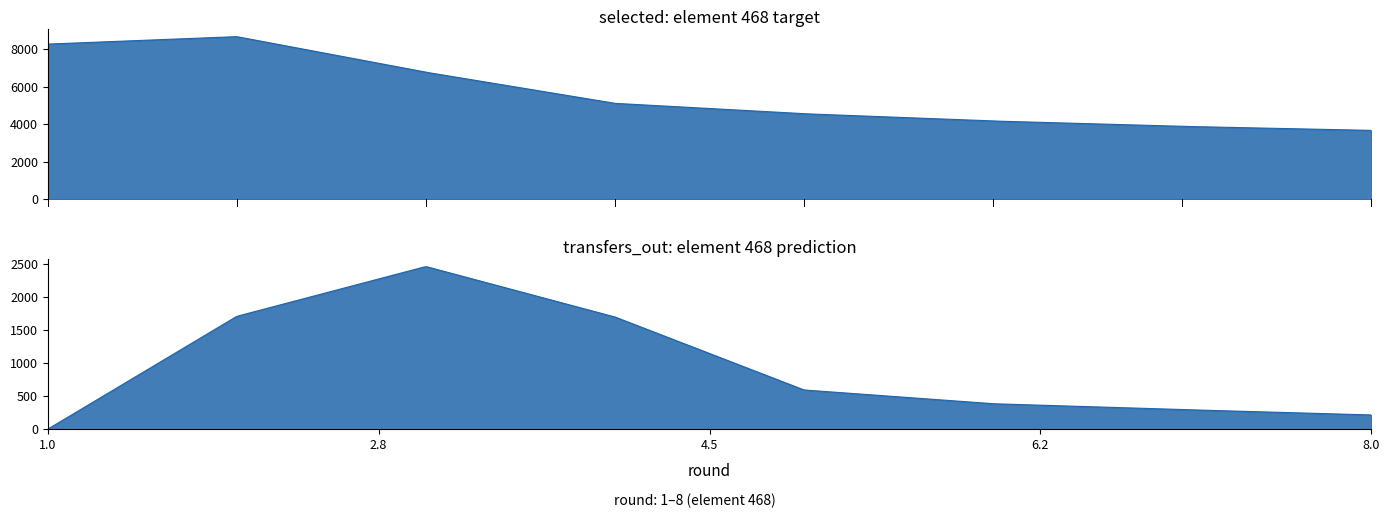

At how many categories does at least one series exceed 5587?

3